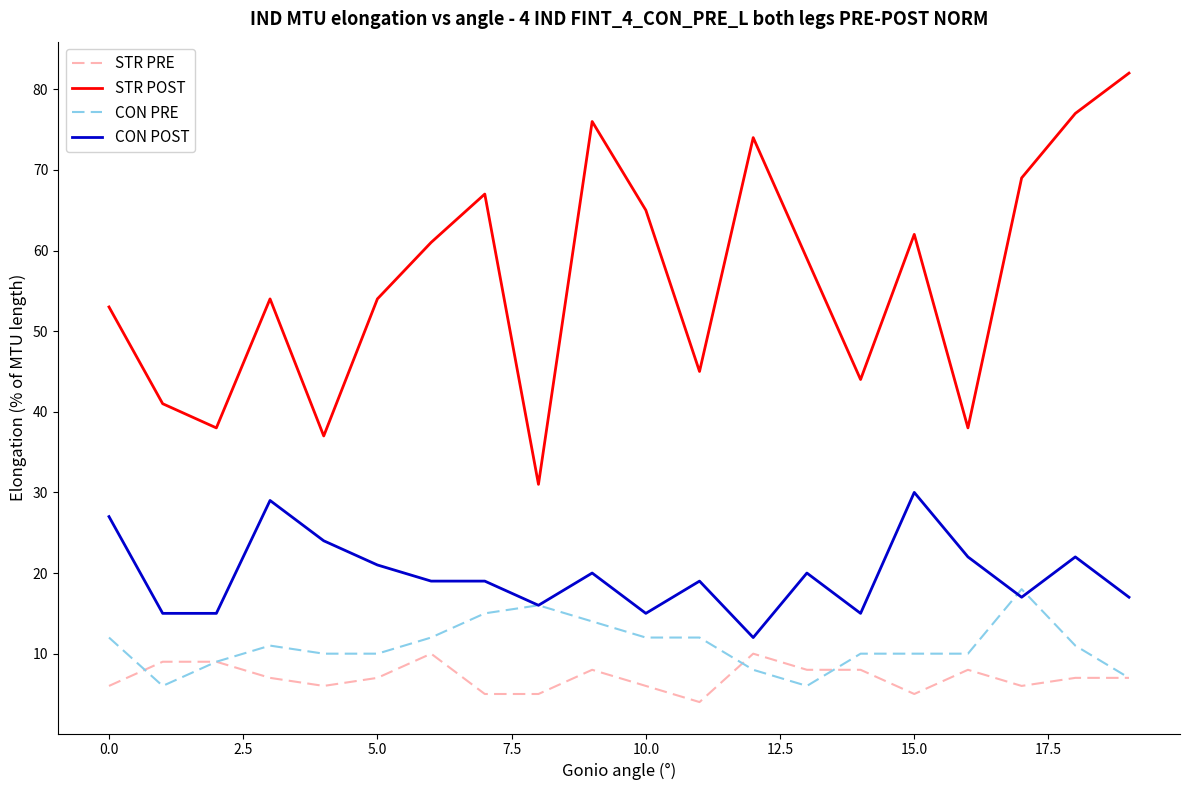

Which series has the largest range (max minus min)?

STR POST